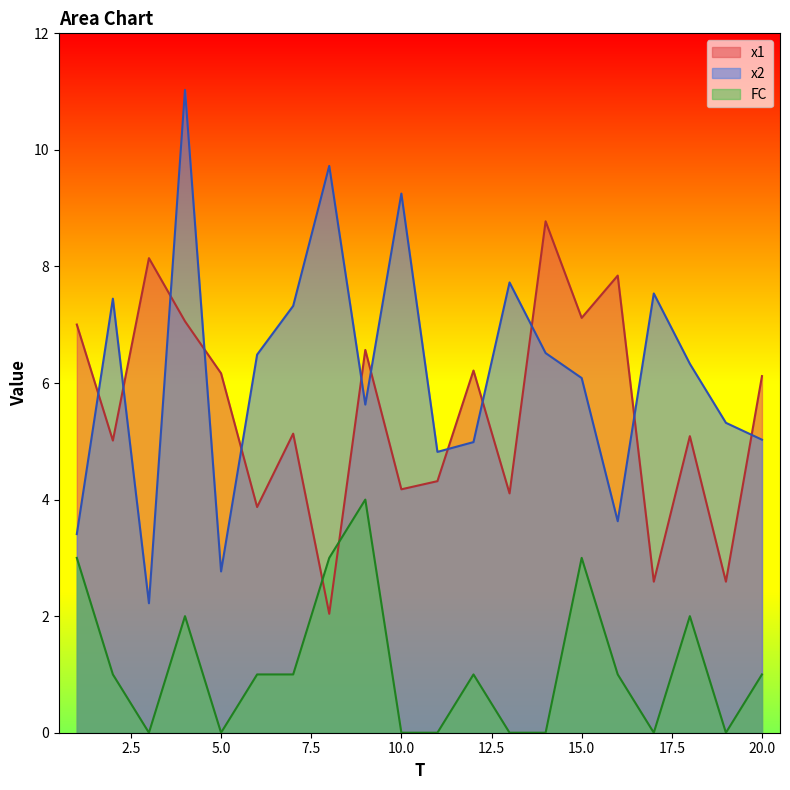

At how many categories does at least one series exceed 5?

19